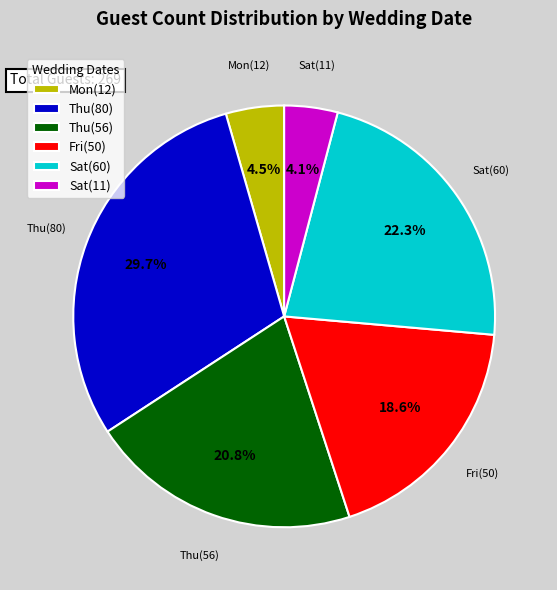

Is Sat(11) the majority of the pie?

No